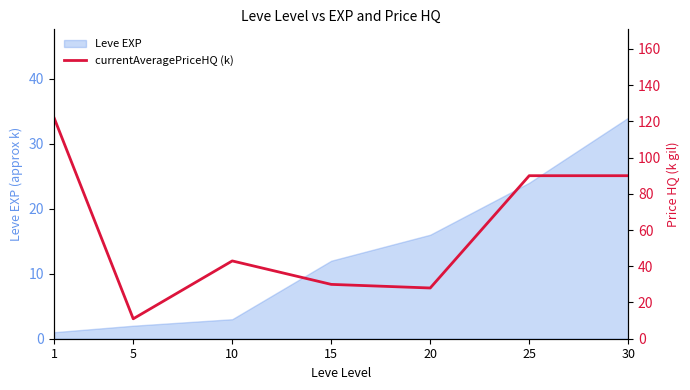

At which label does the data first exceed 42?

1